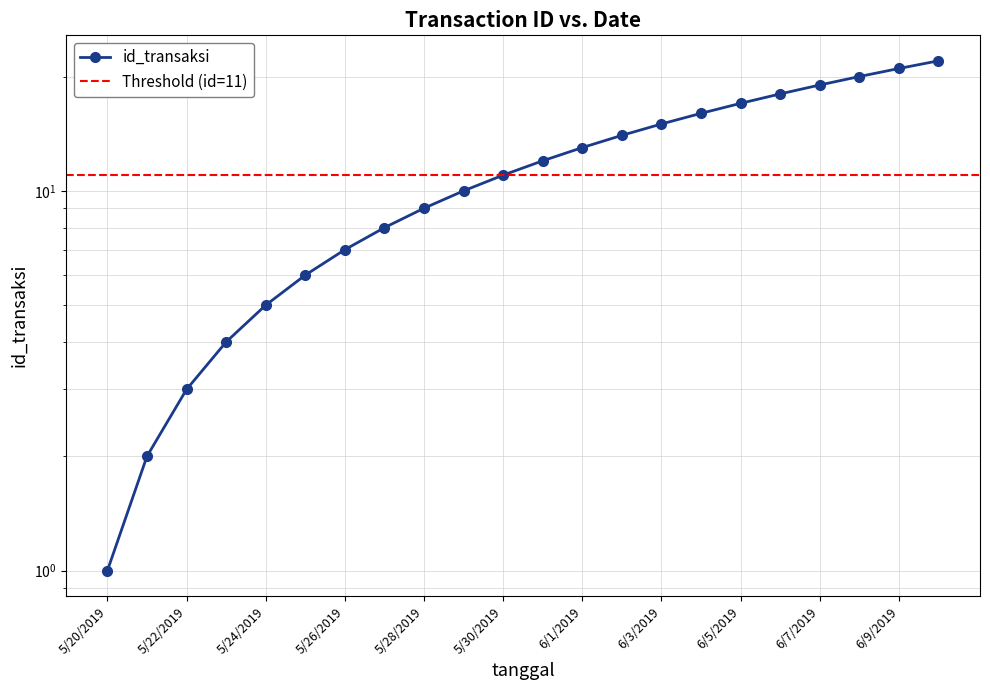

What is the label of the 7th point from the left?

5/26/2019